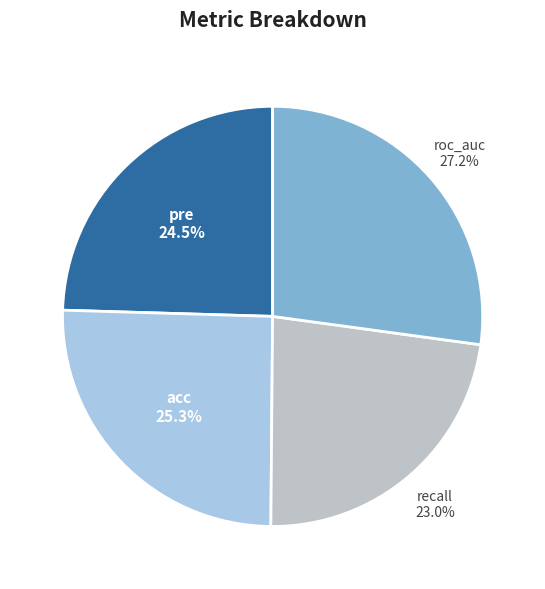

Count the number of slices in the pie.

4